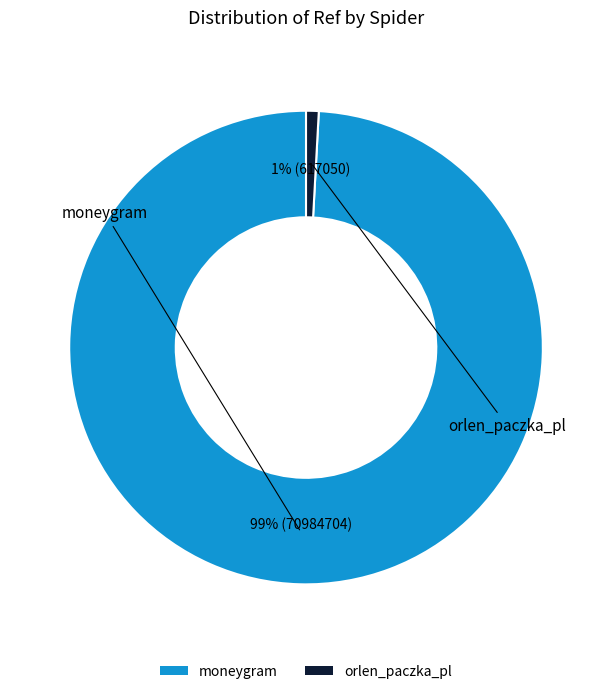

The orlen_paczka_pl slice represents 11% of the pie. True or false?

False